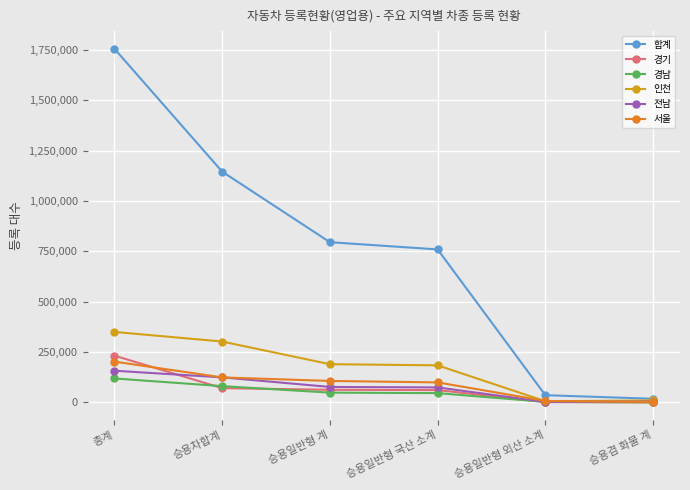

True or false: 경남 has more than 2 points higher than both neighbors.

False